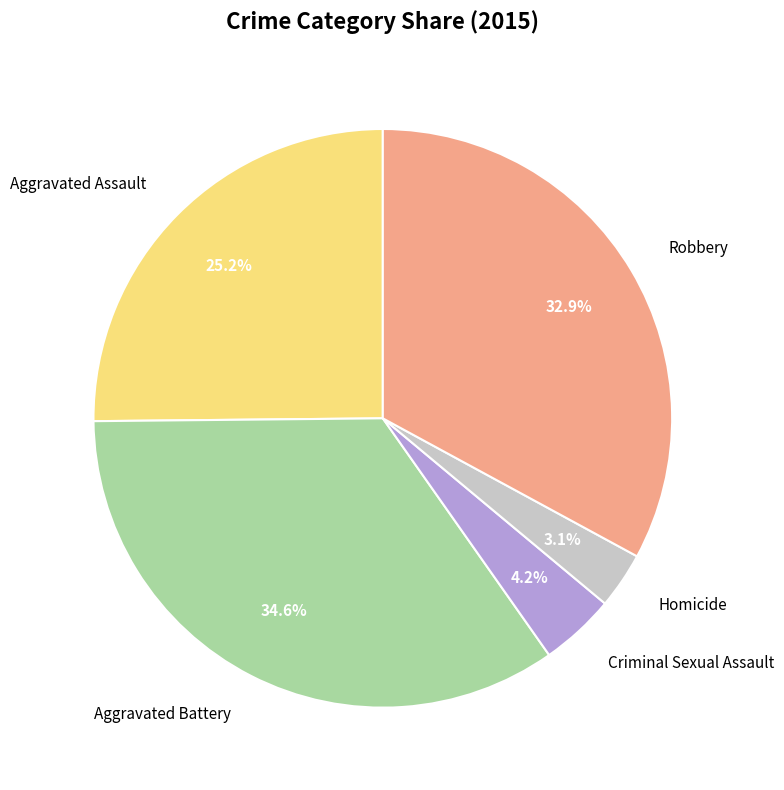

What is the largest slice in the pie chart?

Aggravated Battery